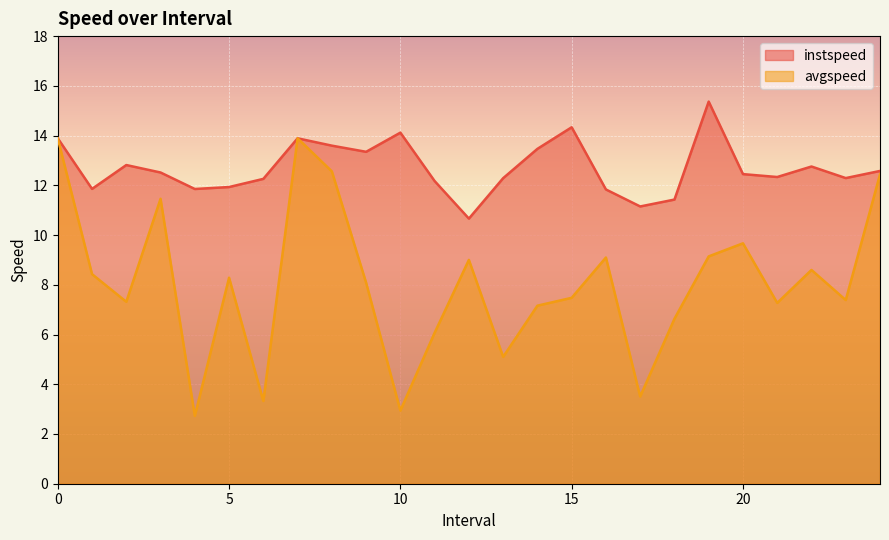

What is the spread (max minus min) of values at 14.0?

6.3